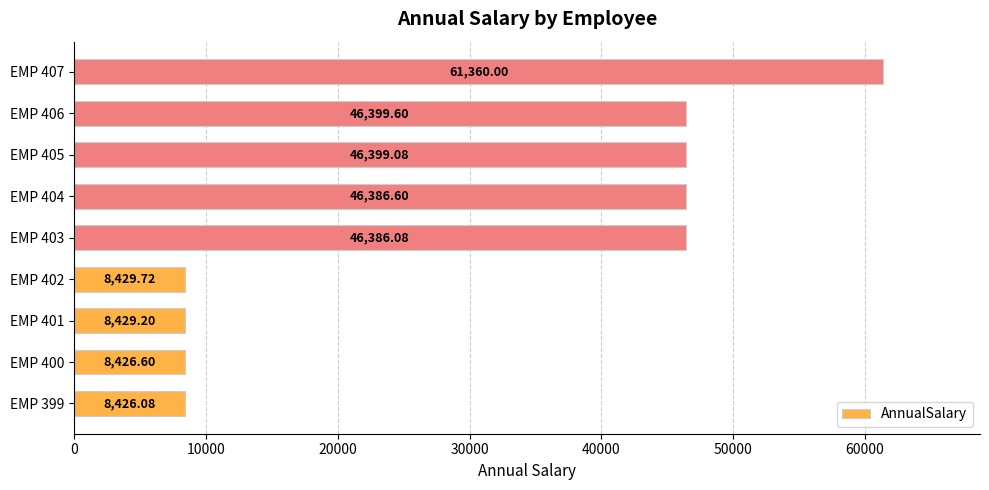

How many data points are less than 46386?

4